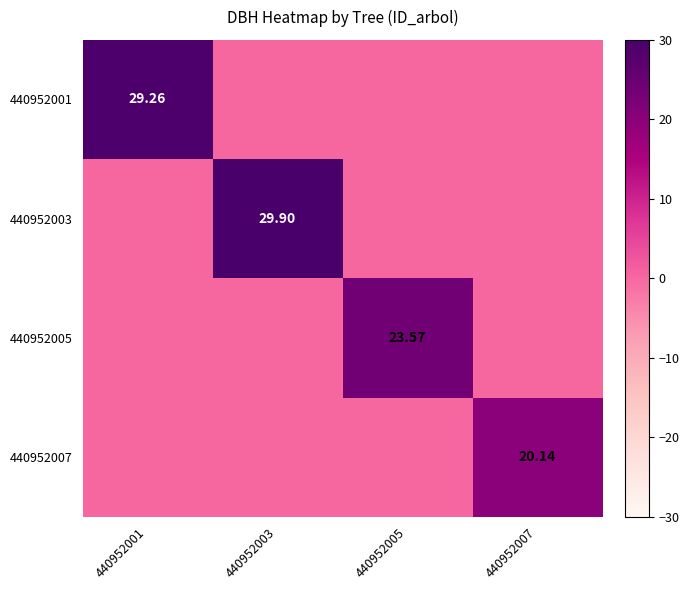

How many values in 440952007 are above zero?

1